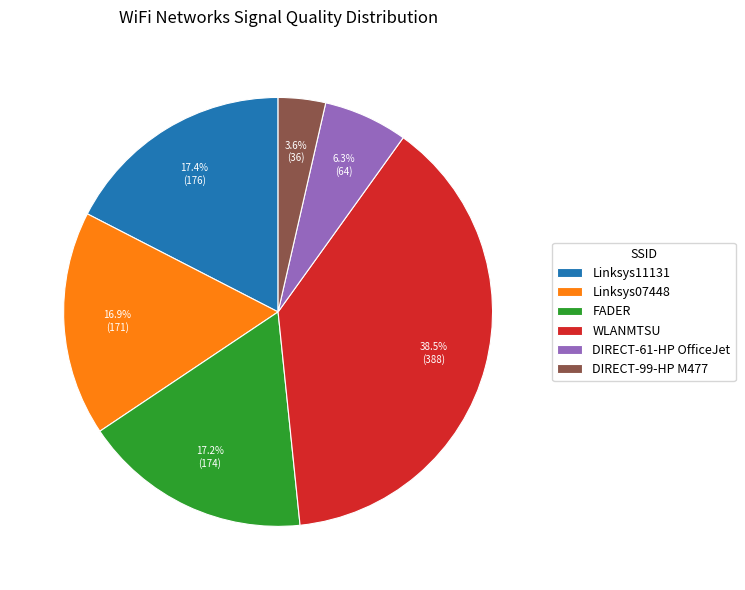

How many segments does this pie chart have?

6